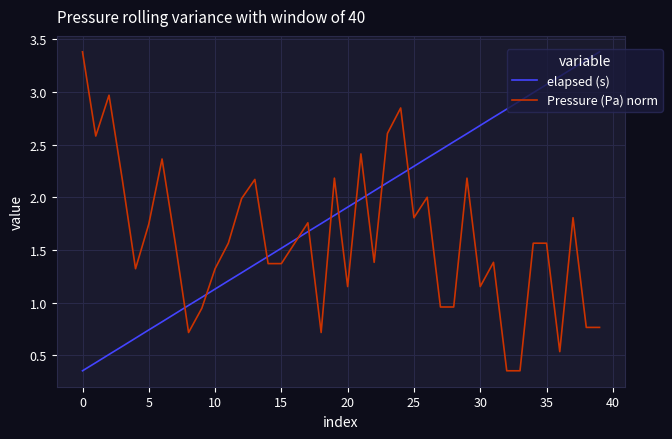

Which series has the largest total across all categories?

elapsed (s)